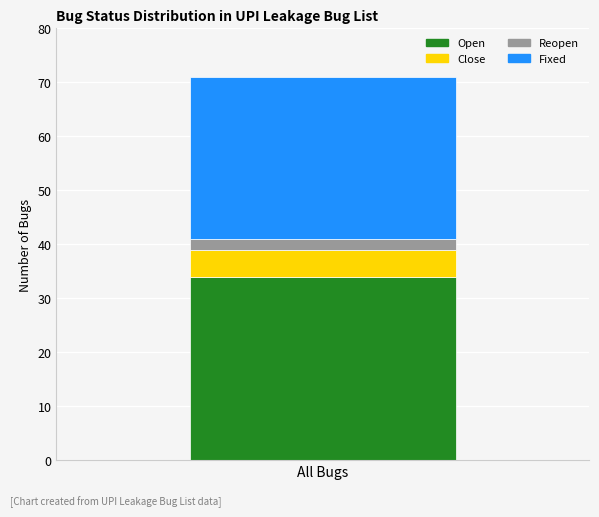

Reading left to right, what are the values for Open?

34